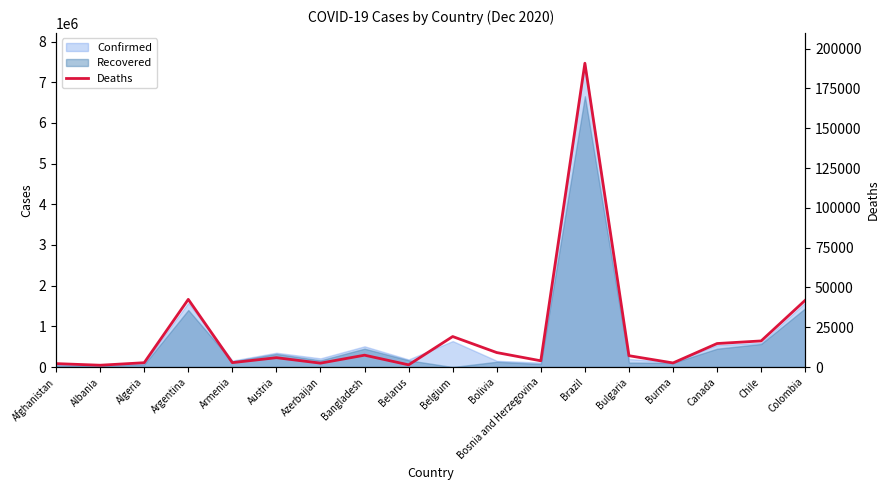

How many values exceed 7123?

8